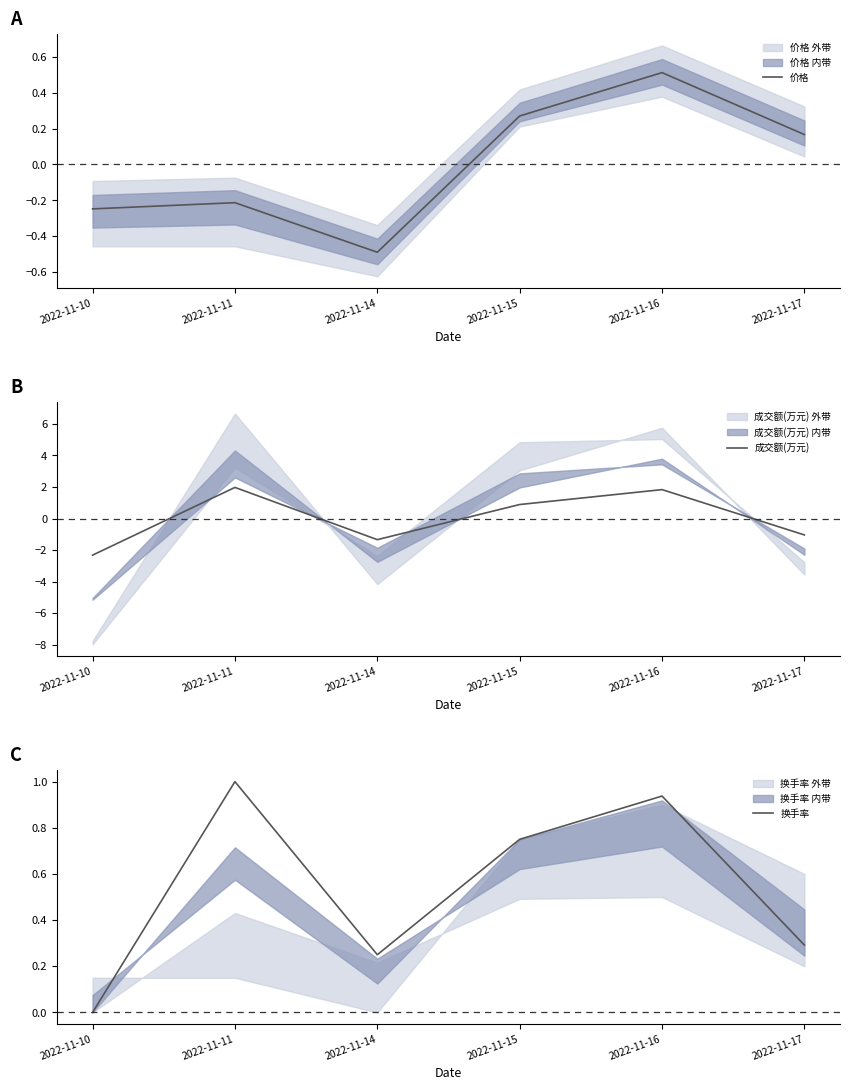

The 换手率 series shows 0.0 at 2022-11-10. True or false?

True